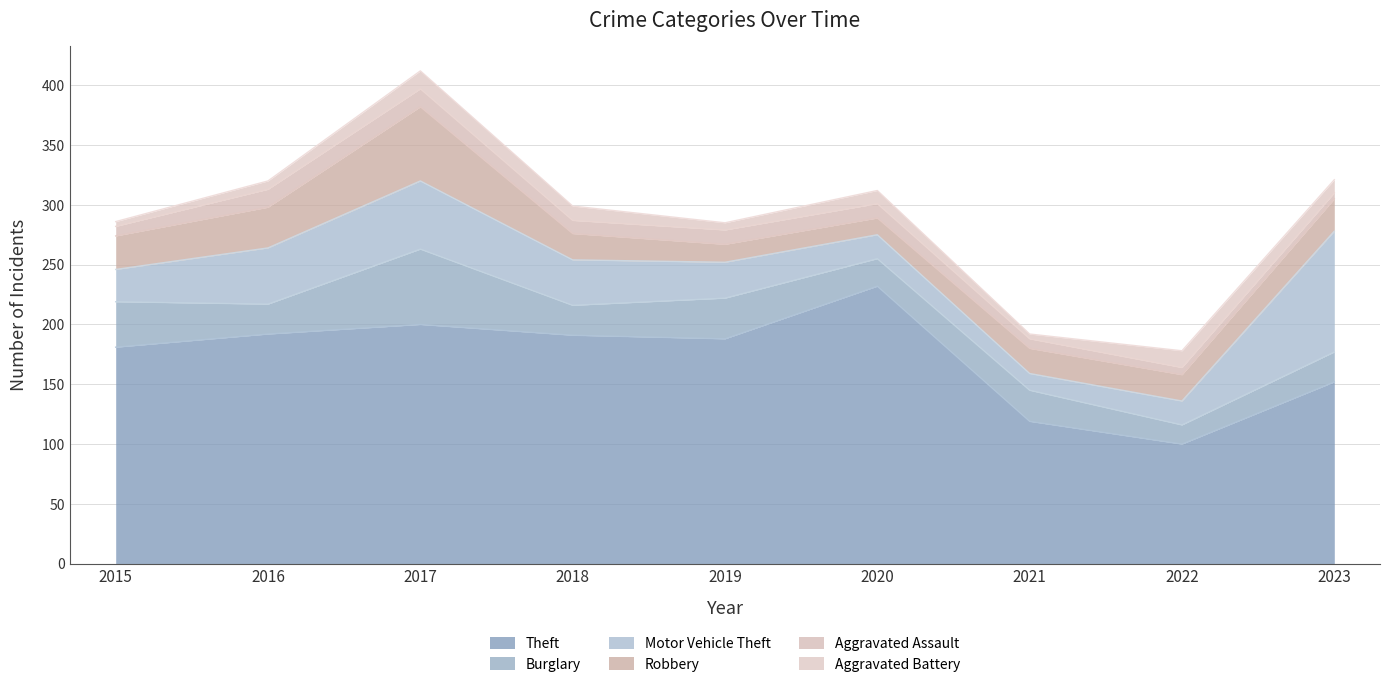

True or false: Theft and Aggravated Battery intersect in this chart.

False